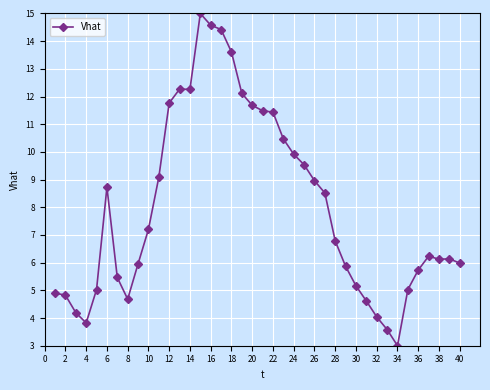

What is the sum of all values?

320.2